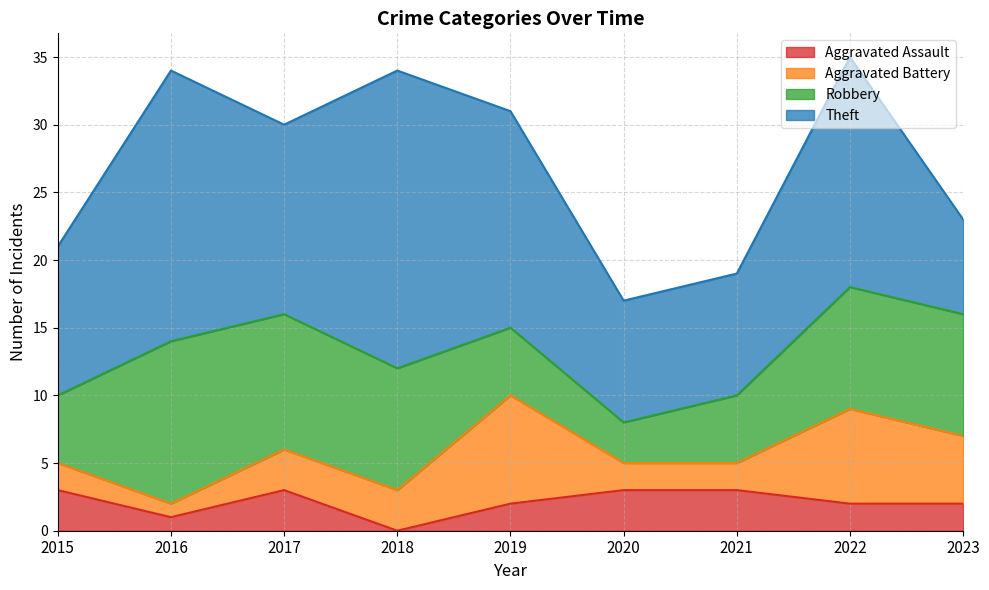

Which series has the largest total across all categories?

Theft